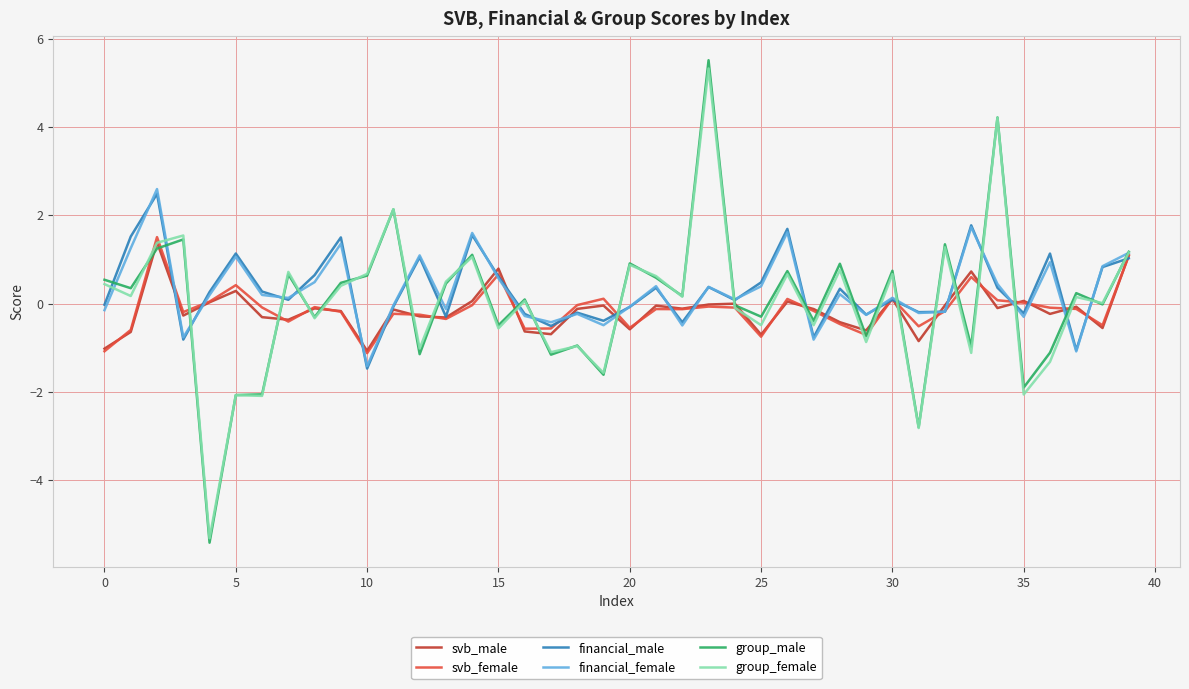

Which series has the largest range (max minus min)?

group_male